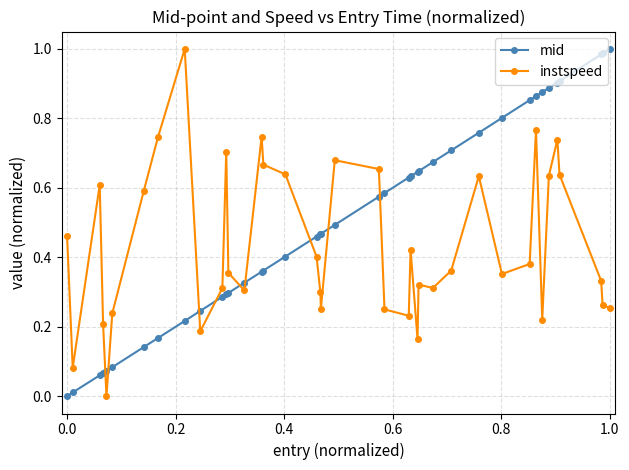

What is the sum of all mid values?

20.2